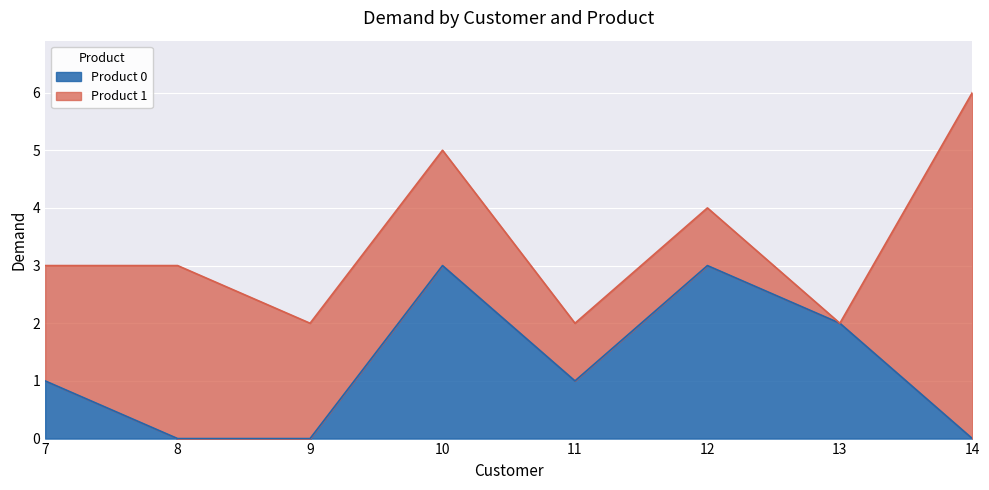

Where is the first local minimum?

11